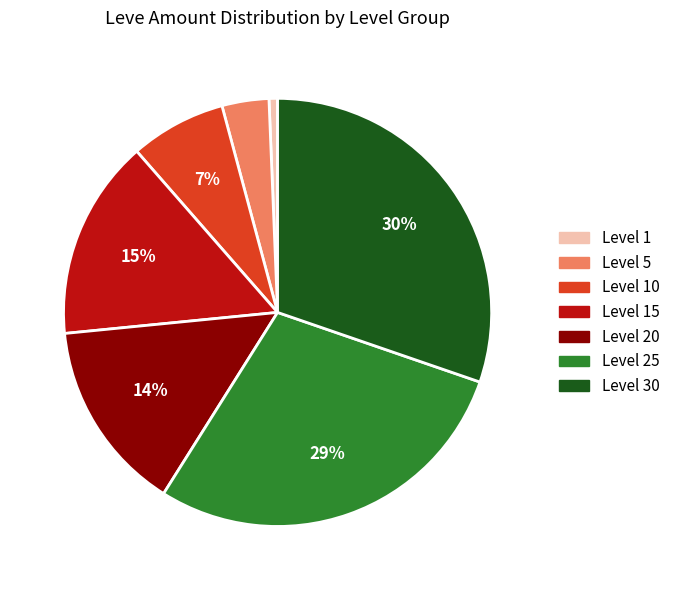

What is the smallest slice in the pie chart?

Level 1